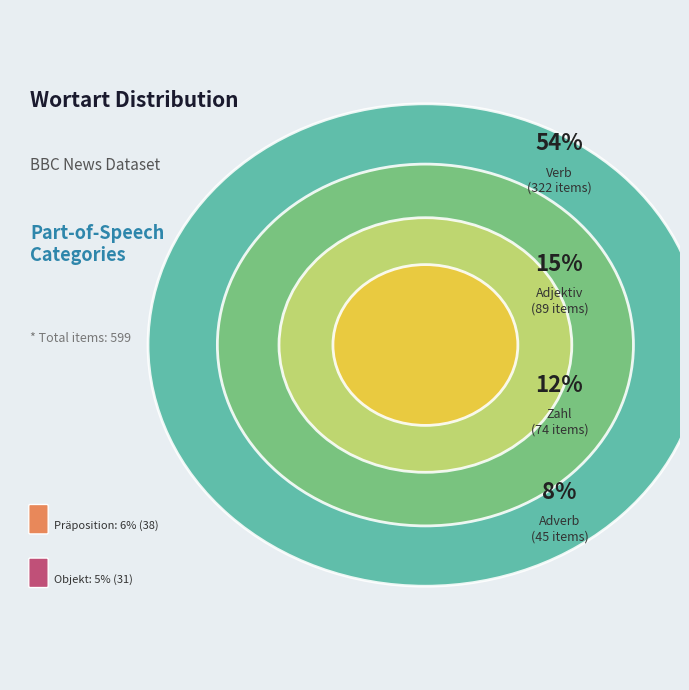

What percentage do Objekt and Zahl together represent?

17.5%